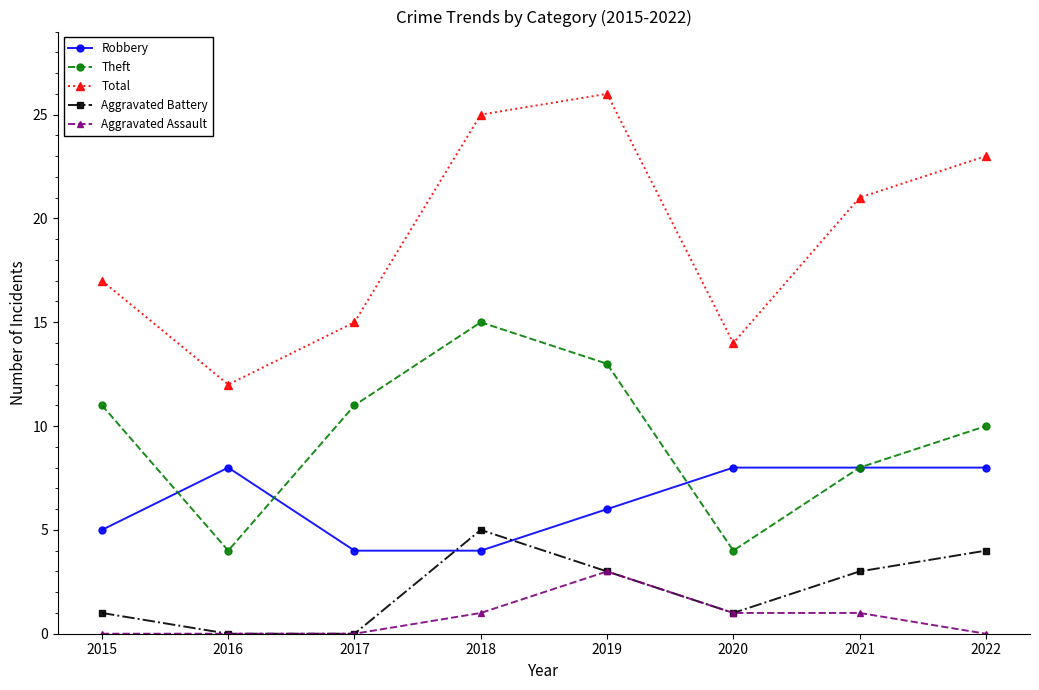

Rank the categories by Total value from highest to lowest.

2019, 2018, 2022, 2021, 2015, 2017, 2020, 2016